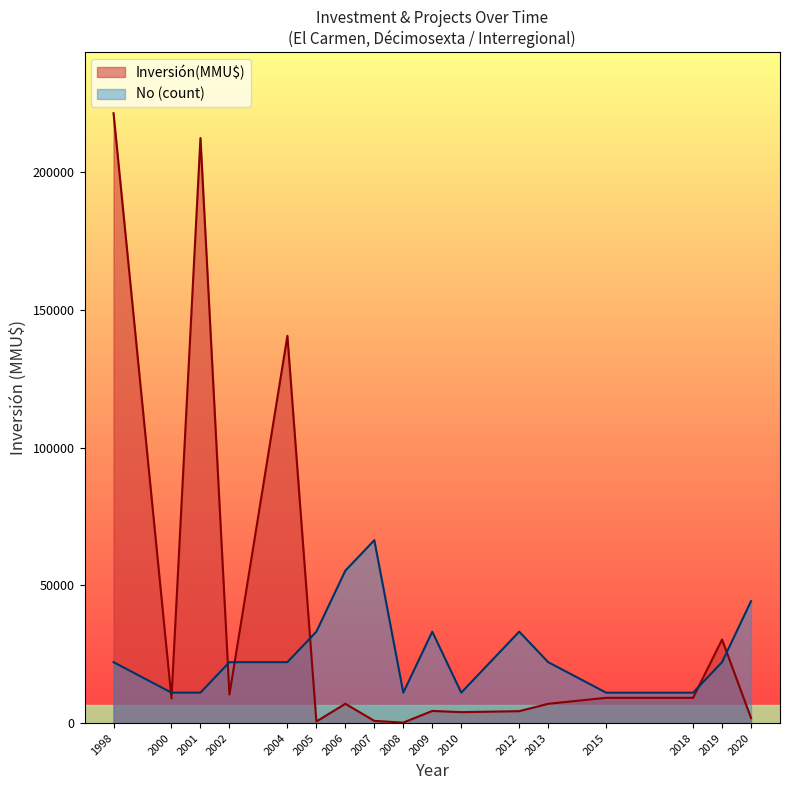

What is the lowest value of the No (count) series?

11075.0